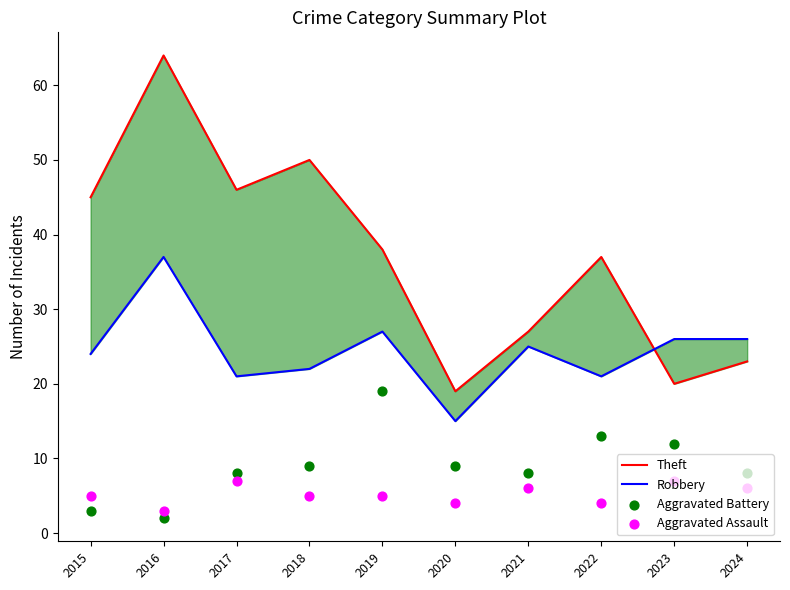

Is the value of Robbery at 2019 greater than the value of Aggravated Battery at 2015?

Yes